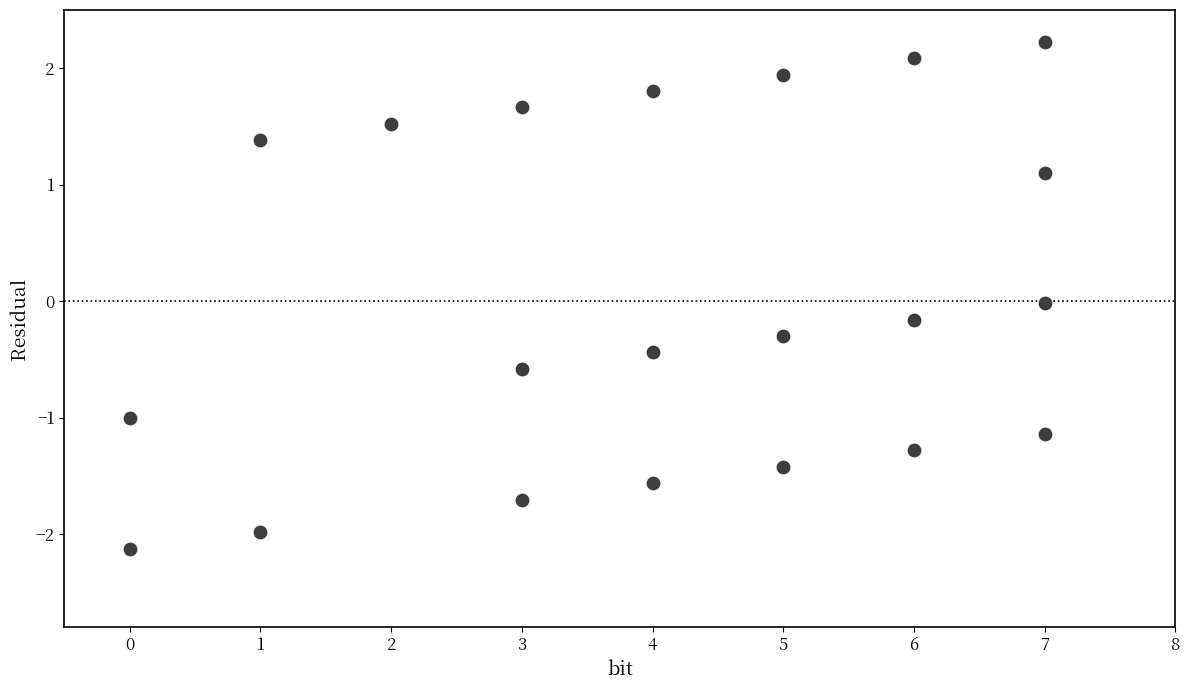

What is the range of Y values (max minus min)?

4.4